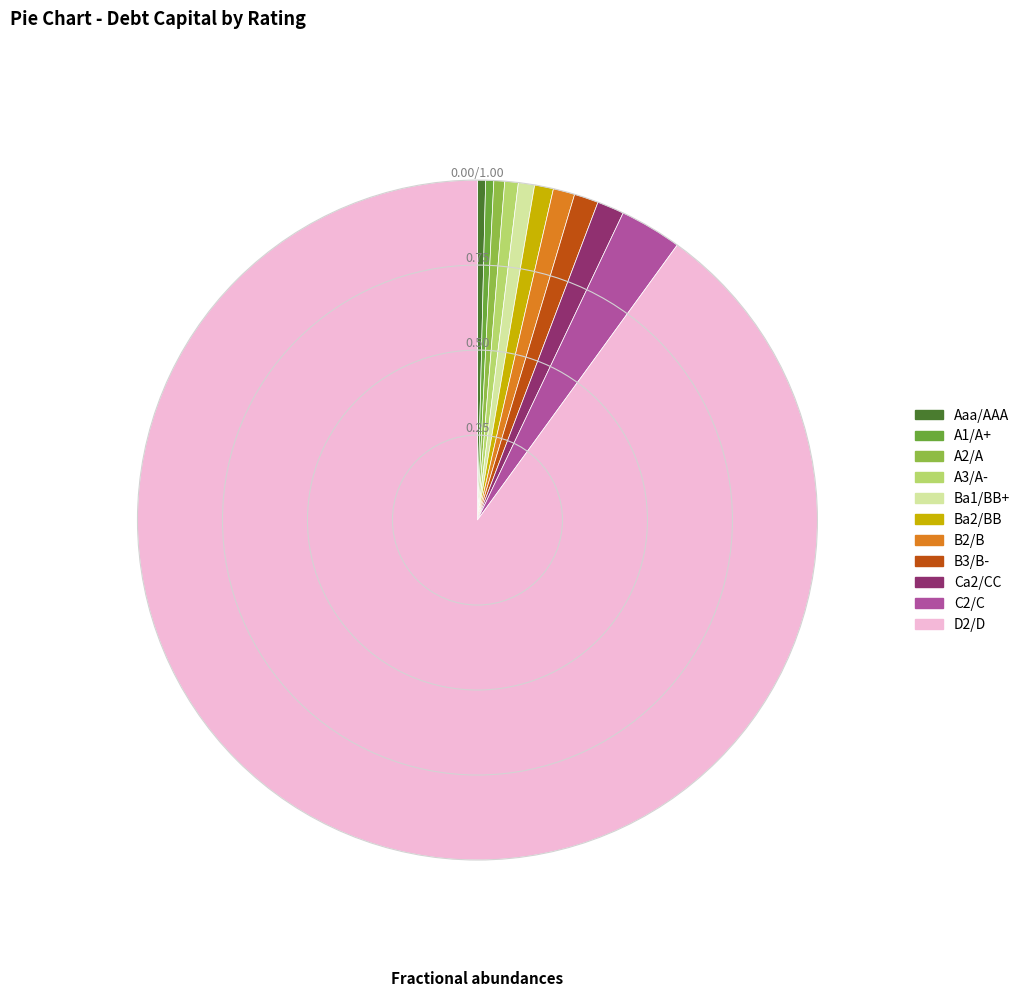

How many slices are in this pie chart?

11